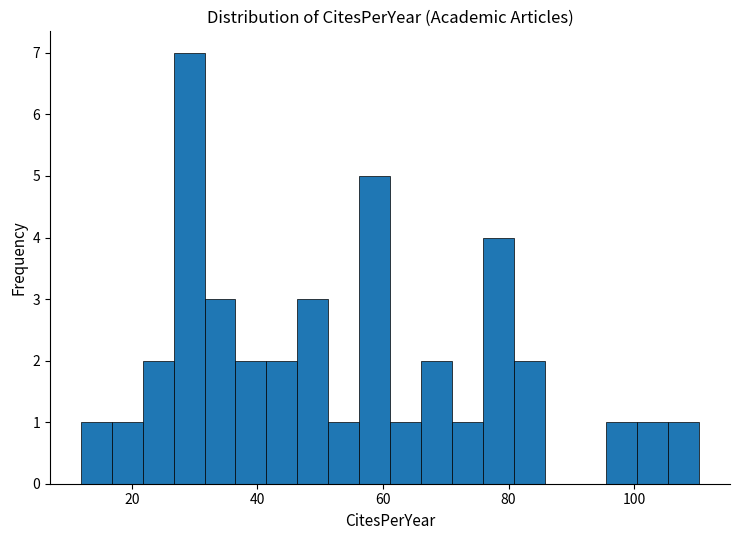

Around what value on the x-axis is the tallest bar? Give the approximate position of its centre, as read against the axis.

30